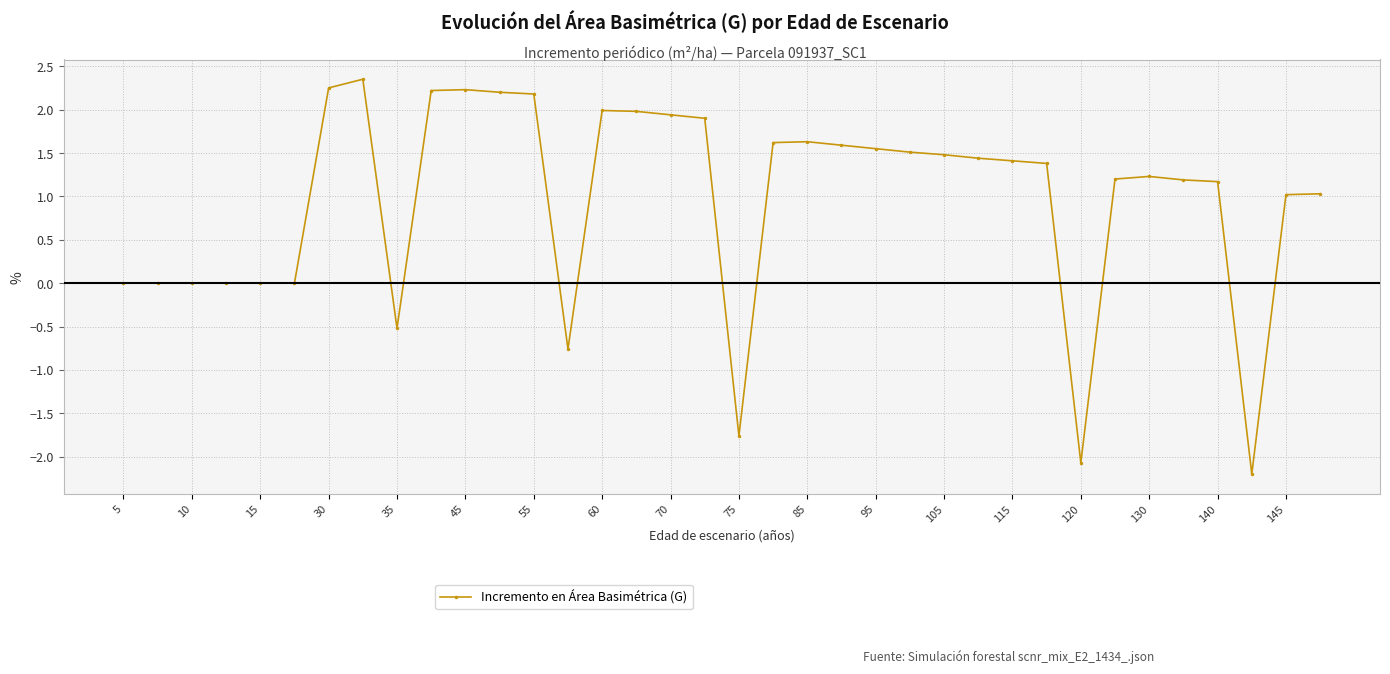

Count the number of categories in the chart.

36